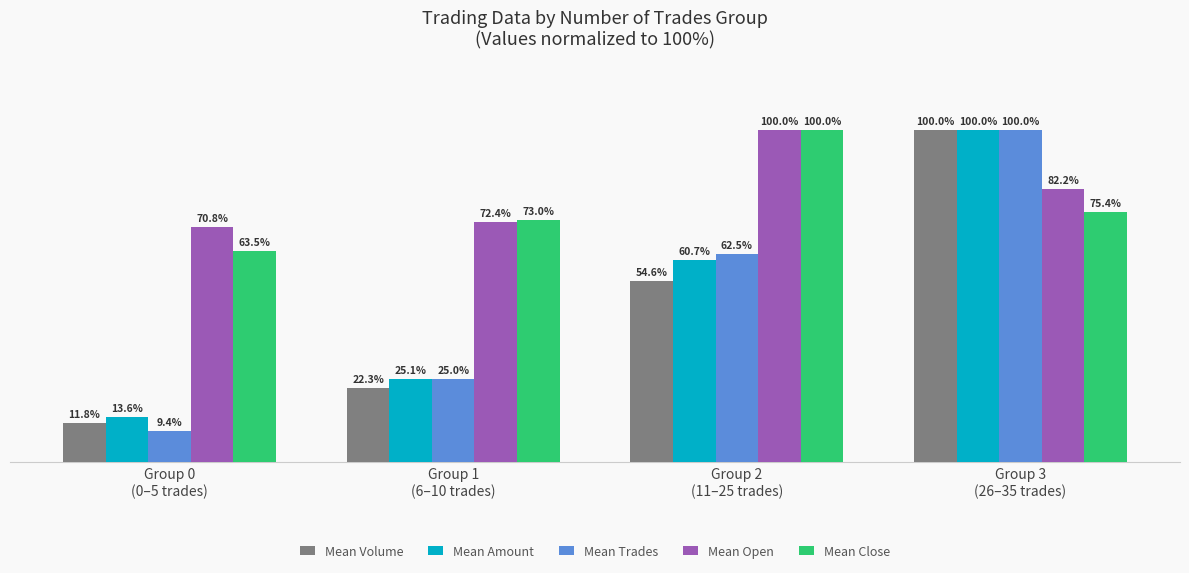

Which series has the largest range (max minus min)?

Mean Trades